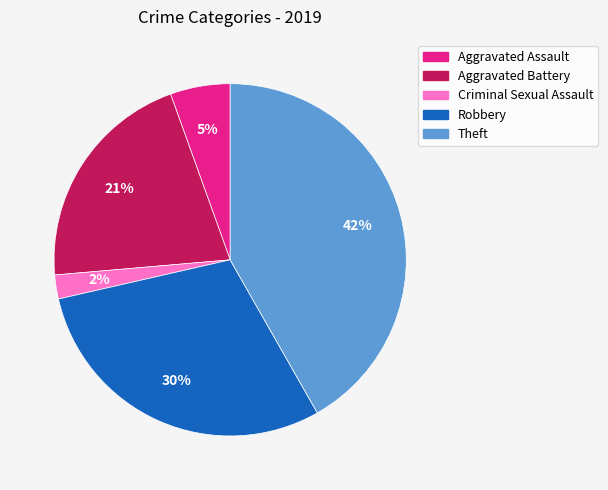

Does Robbery account for over 50% of the chart?

No